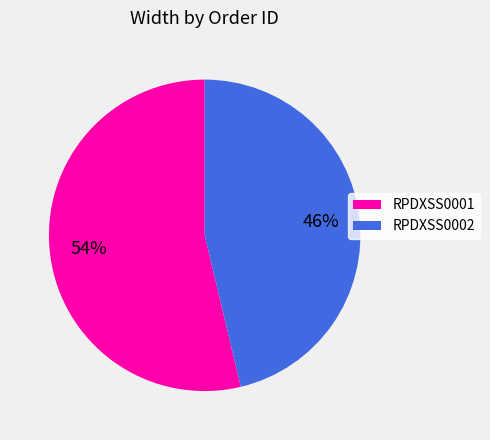

To the nearest percent, what portion does RPDXSS0001 represent?

54%